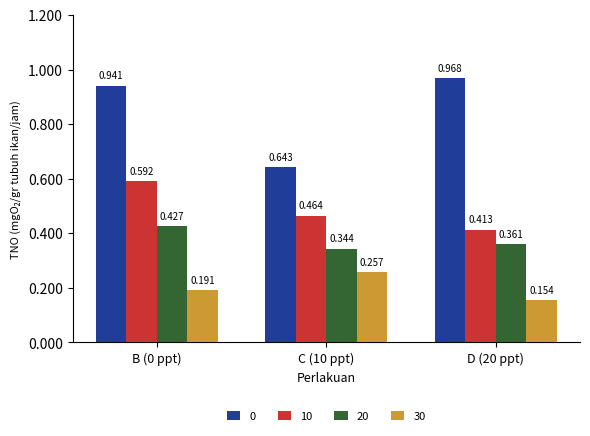

Which series has the largest total across all categories?

0